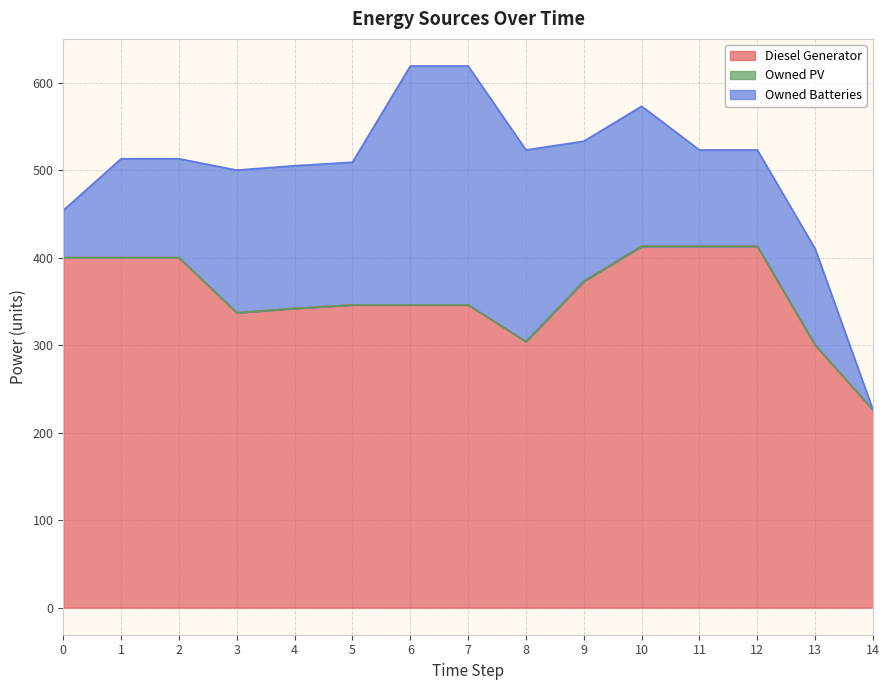

The Owned Batteries series shows 86.5 at 0. True or false?

False